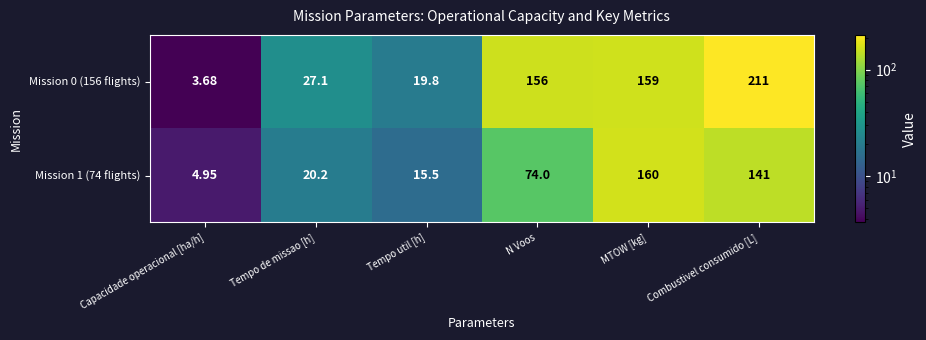

At which category does the chart reach its peak across all series?

Combustivel consumido [L]